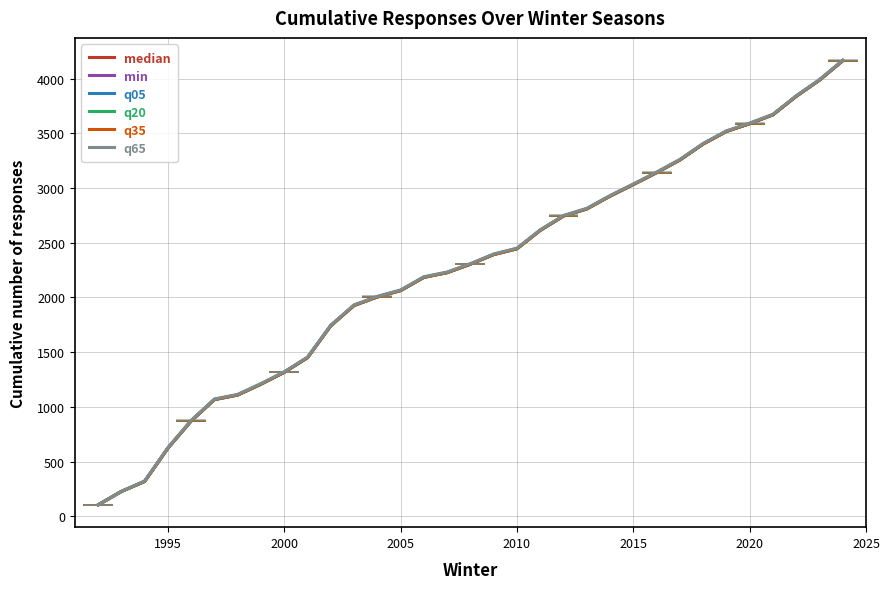

How many lines are shown in the chart?

6